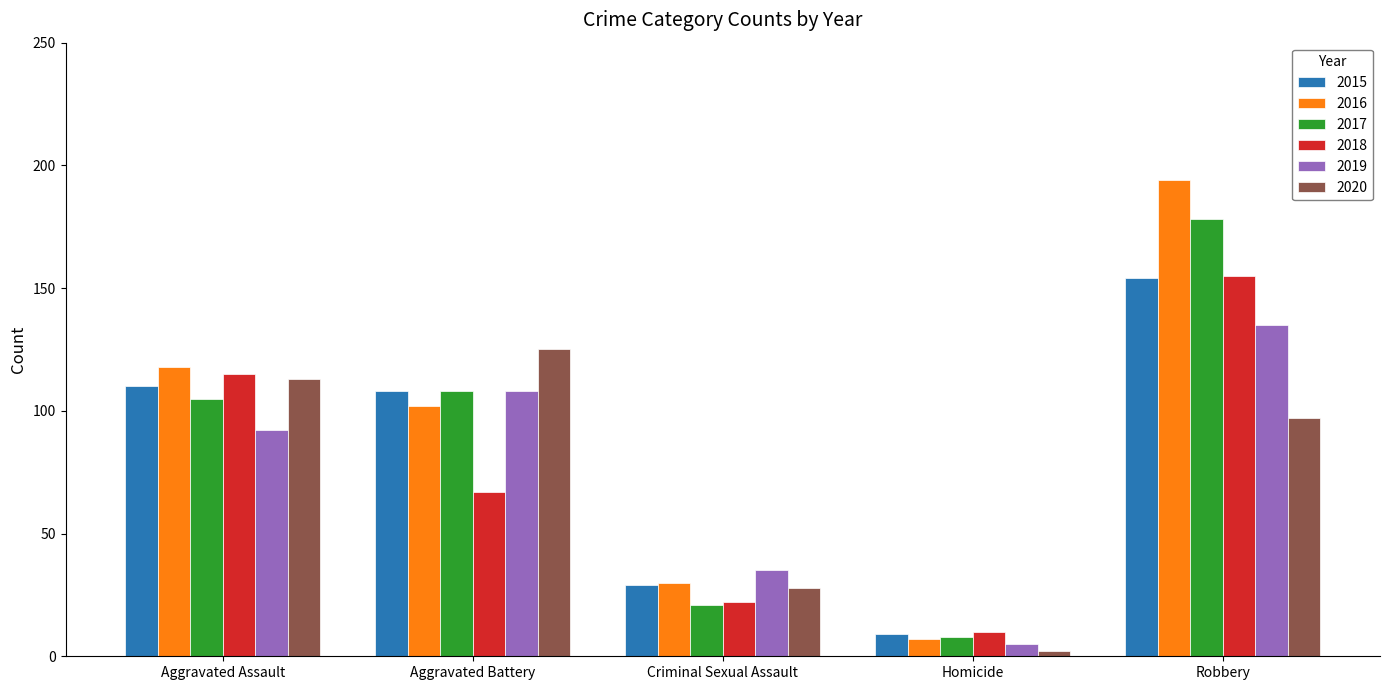

True or false: 2017 has a value of 7 at Criminal Sexual Assault.

False